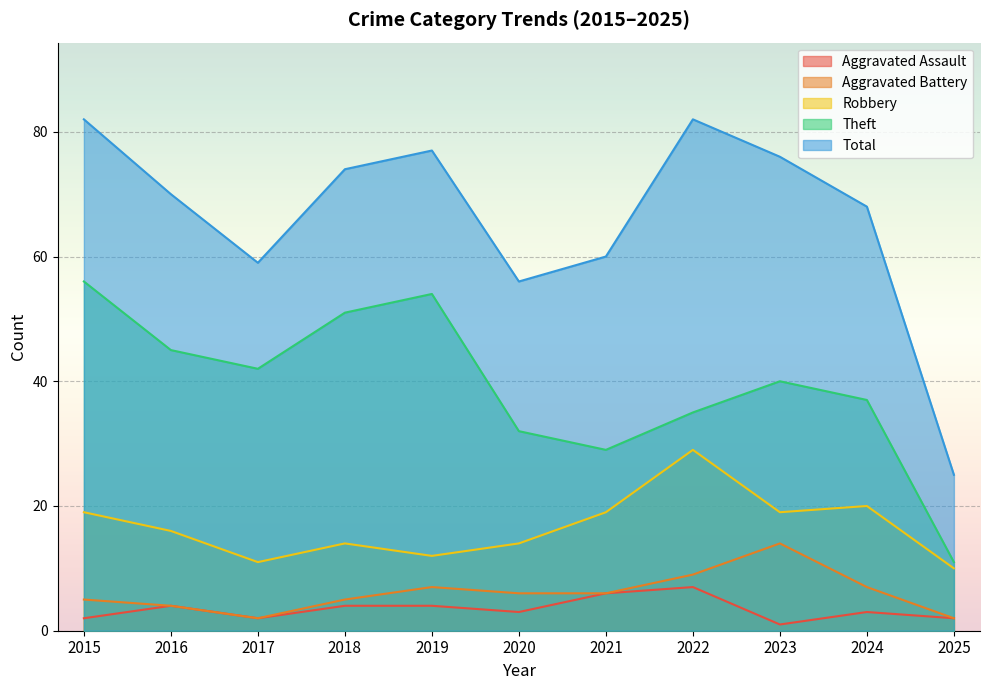

Which label corresponds to the largest value in the chart?

2015